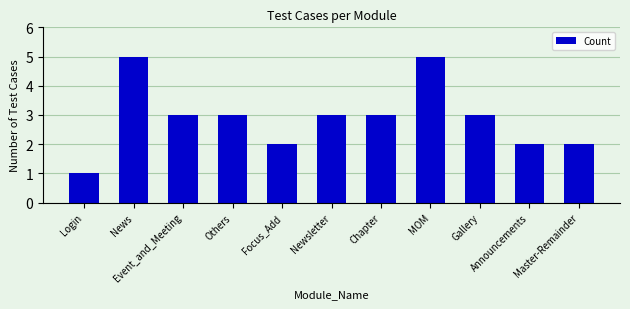

What is the difference between the maximum and minimum values?

4